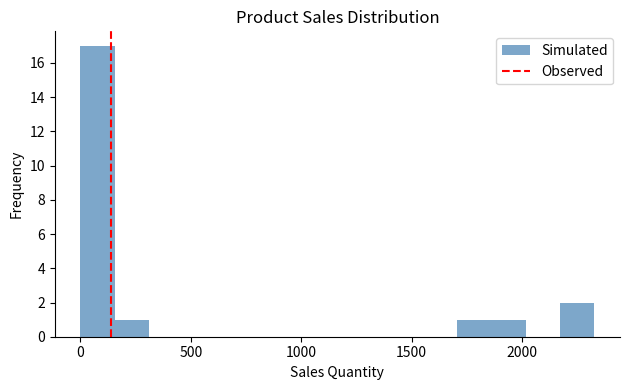

Around what value on the x-axis is the tallest bar? Give the approximate position of its centre, as read against the axis.

100